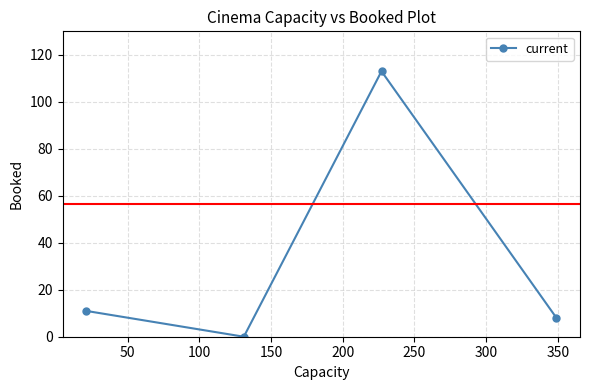

What is the greatest value displayed?

113